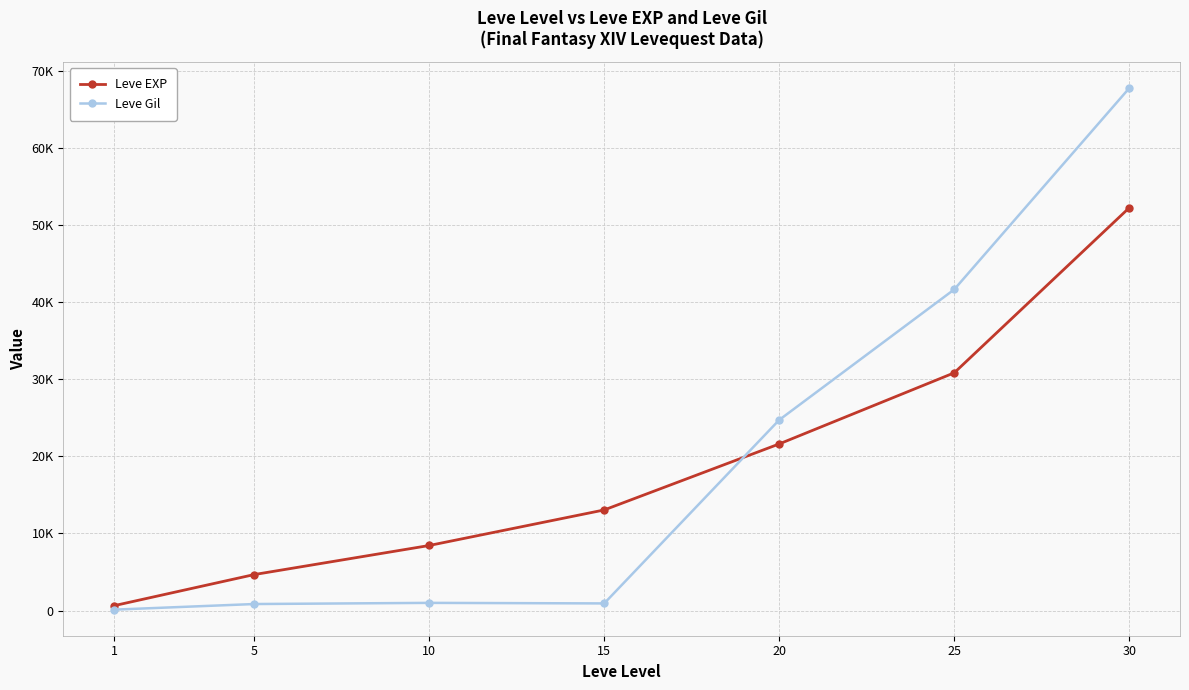

At how many categories does at least one series exceed 41508?

2